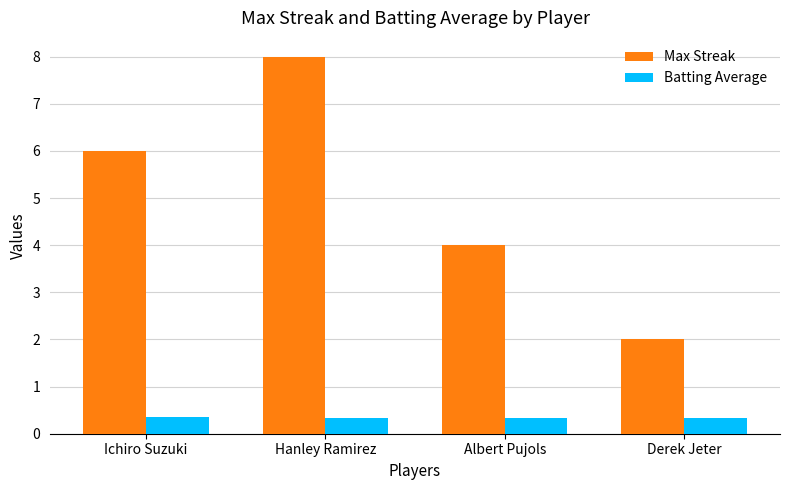

What is the approximate value of Max Streak at Albert Pujols?

4.0